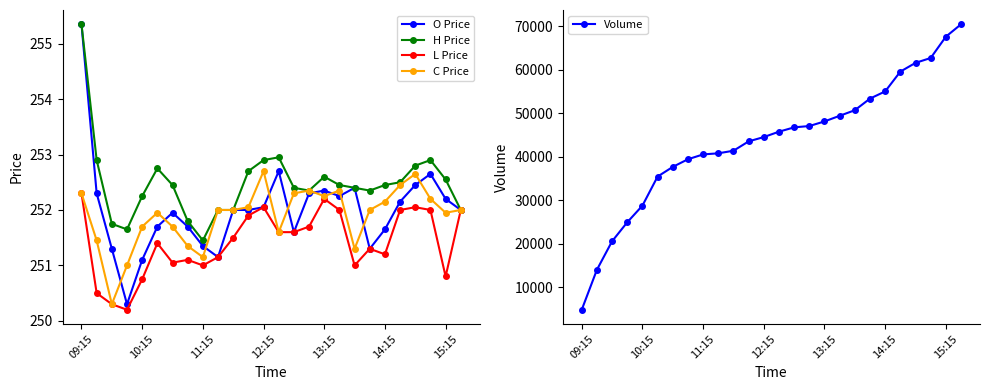

What is the value of the O Price point at the 13th from the left?

252.1